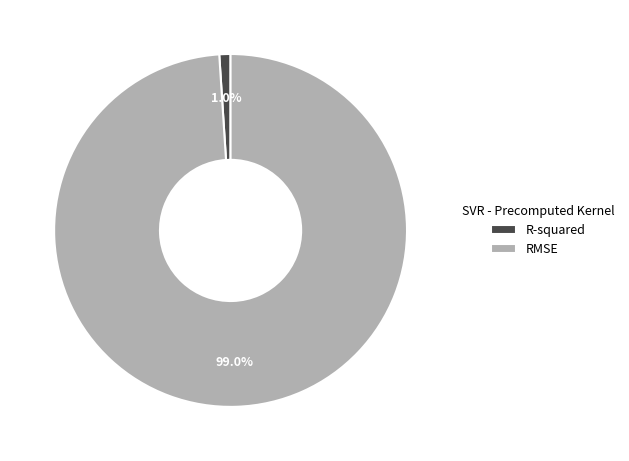

To the nearest percent, what portion does R-squared represent?

1%